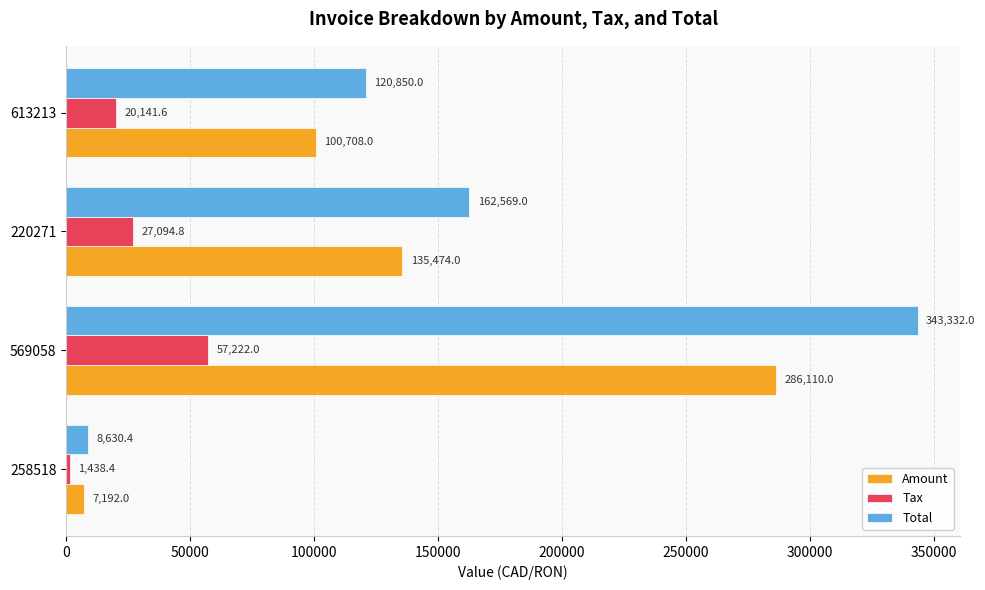

Which series has the largest range (max minus min)?

Total